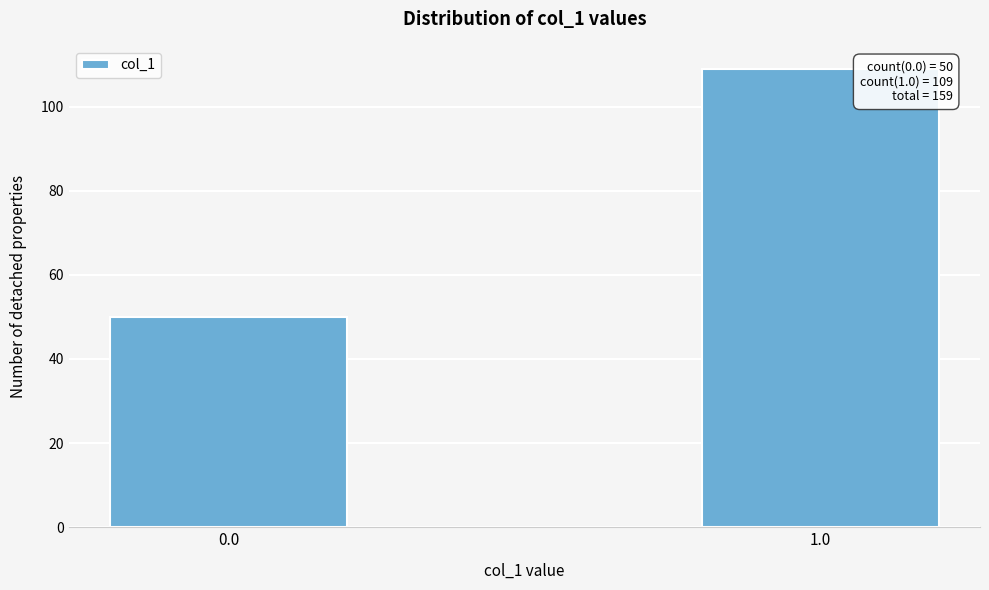

Reading left to right, transcribe all the data shown in this chart.

0.0=50	1.0=109